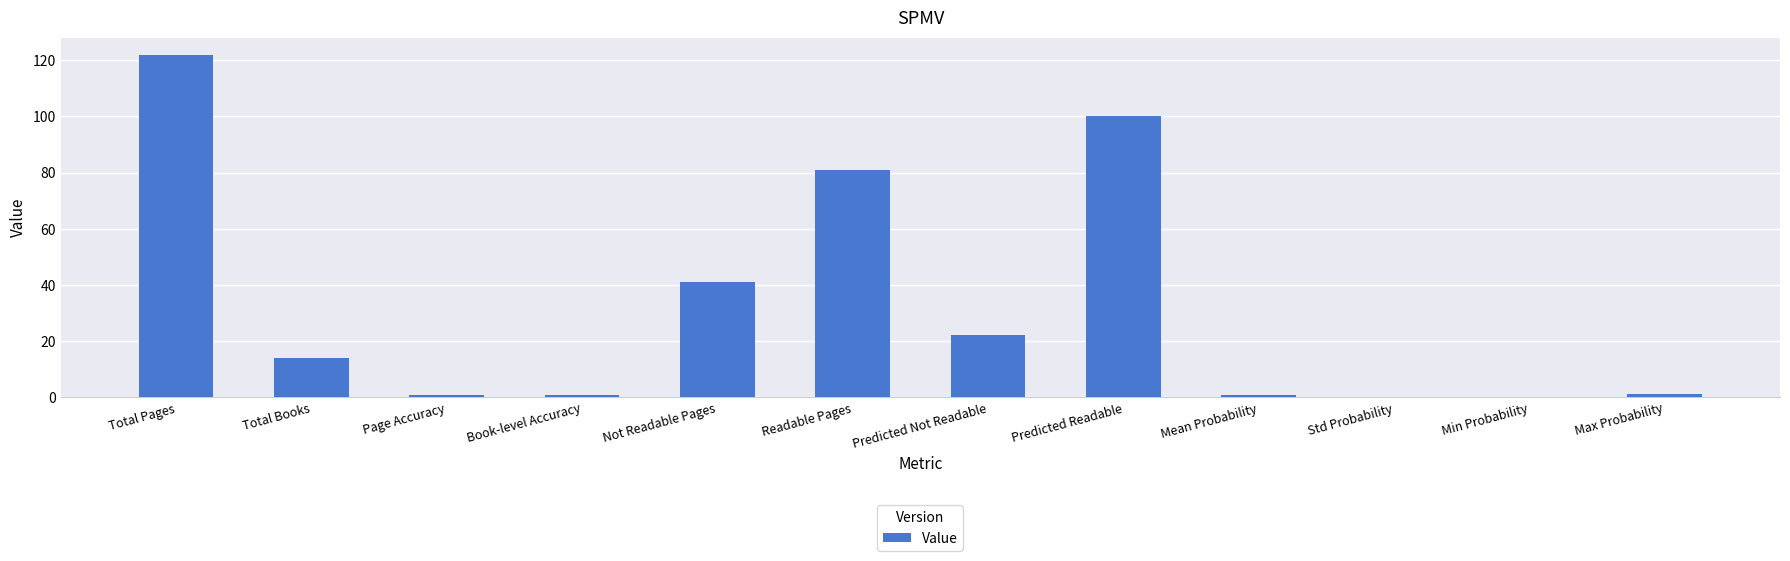

What is the maximum value shown in the chart?

122.0